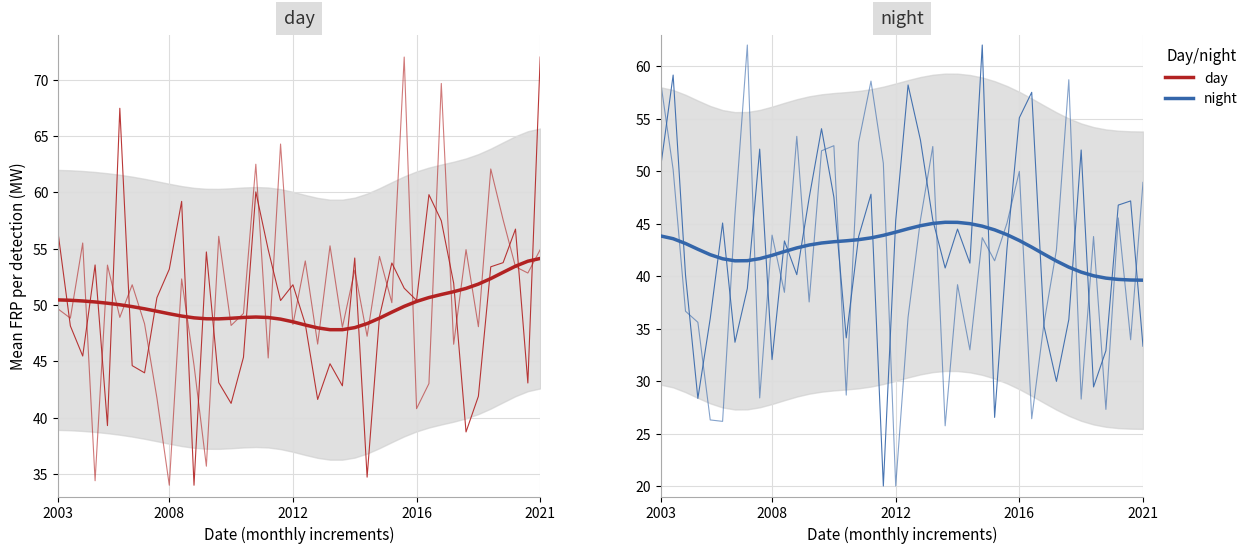

What is the total value across all series at 11?

263.6